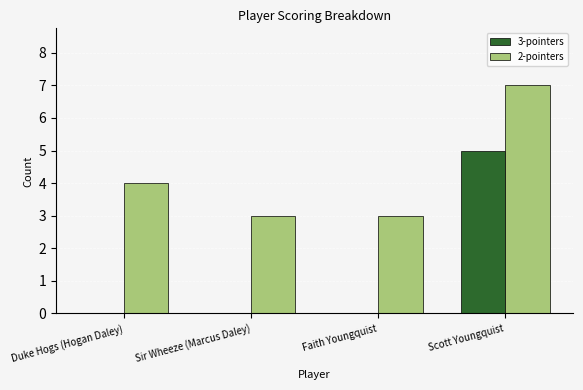

What is the average value of the 2-pointers series?

4